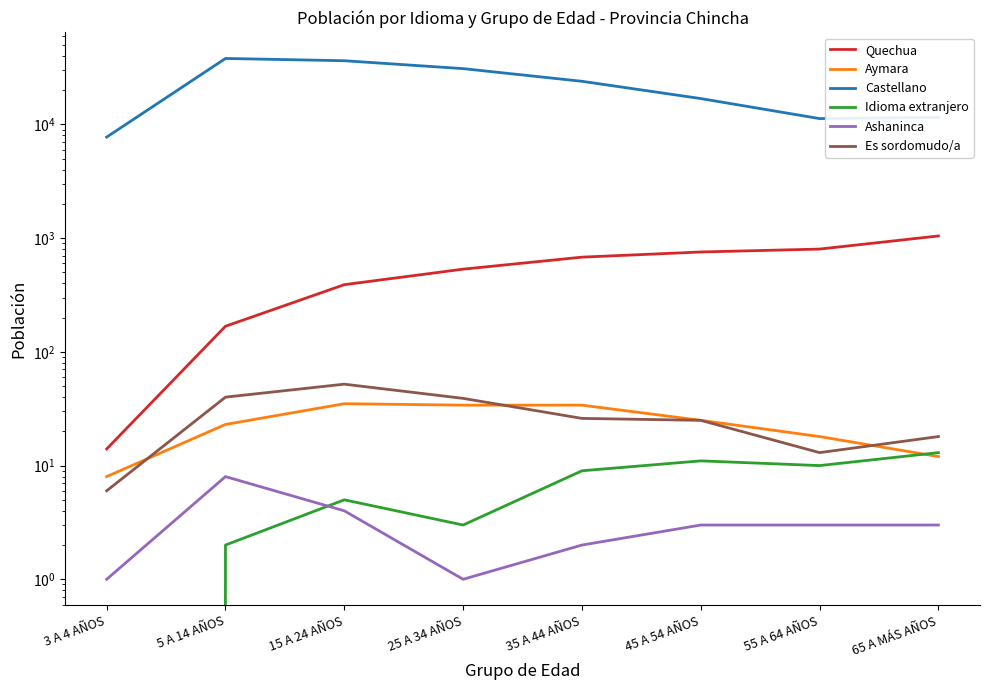

True or false: Quechua and Ashaninca cross at least once.

False